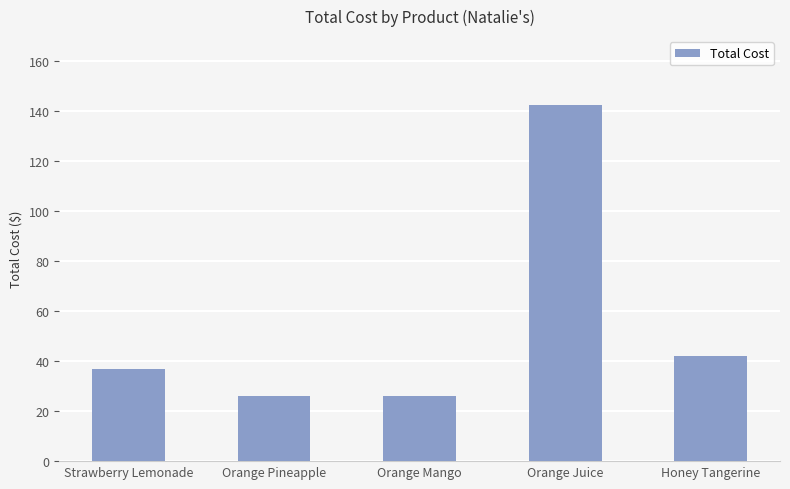

How many bars are there in total?

5